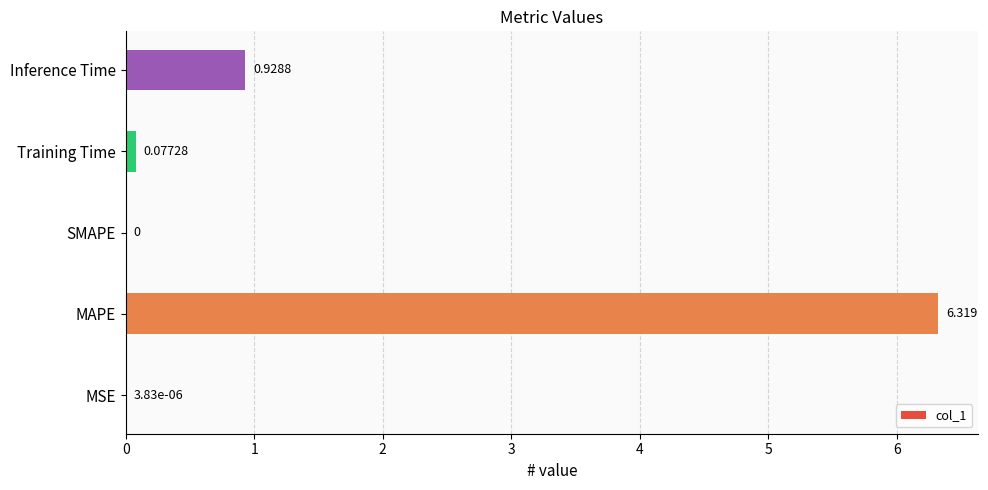

Which category has the highest value across all series?

MAPE